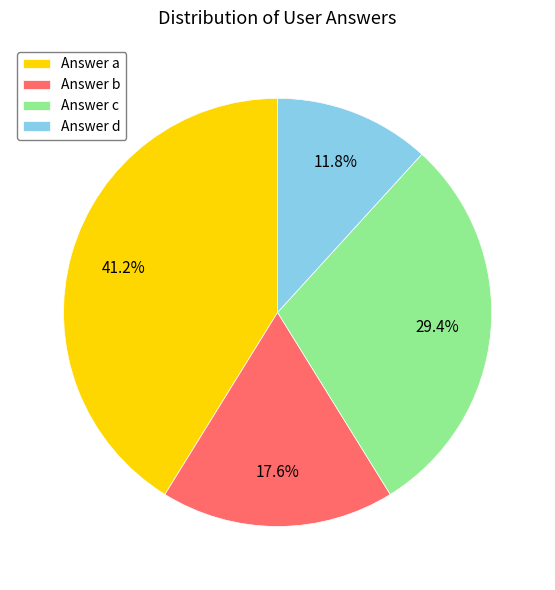

Which category has the smallest portion of the pie?

Answer d